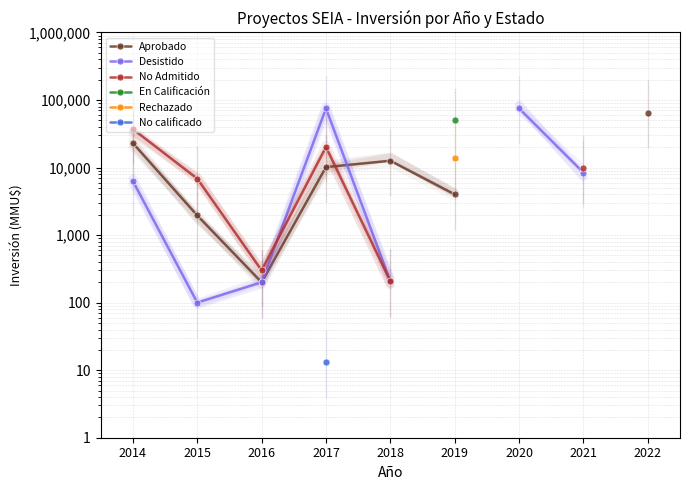

True or false: No calificado and No Admitido intersect in this chart.

False